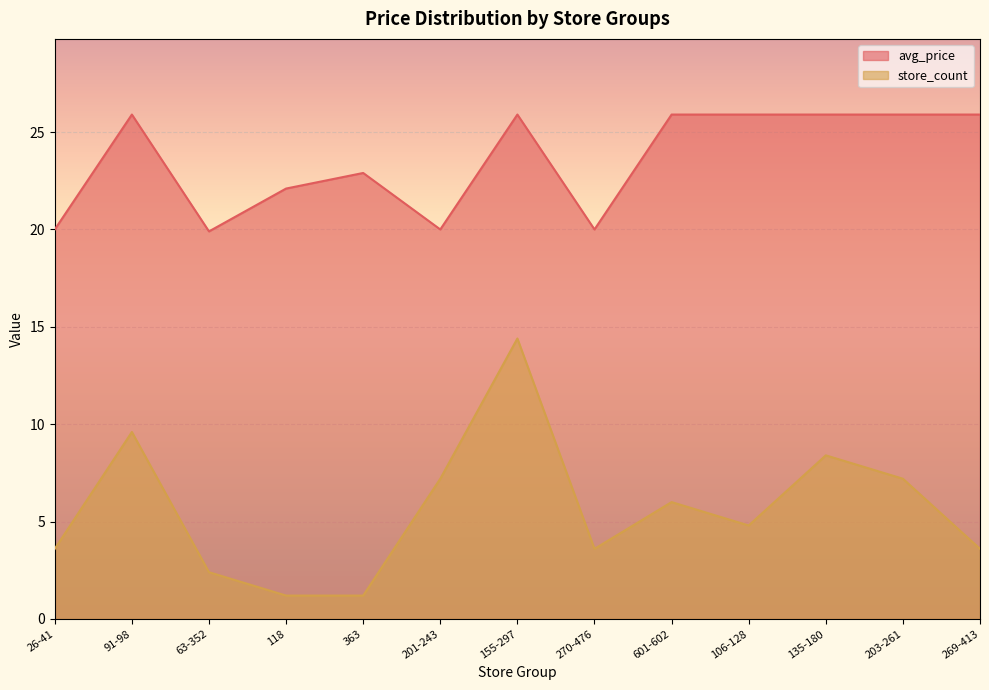

Which series has the largest total across all categories?

avg_price